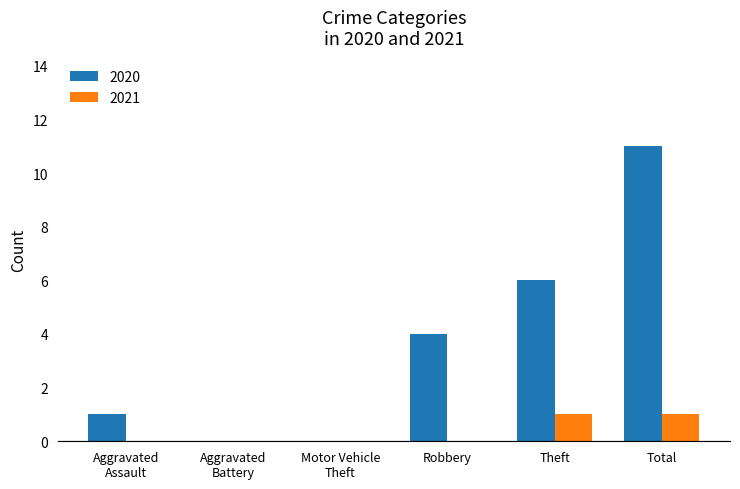

At which category is the sum across all series the highest?

Total